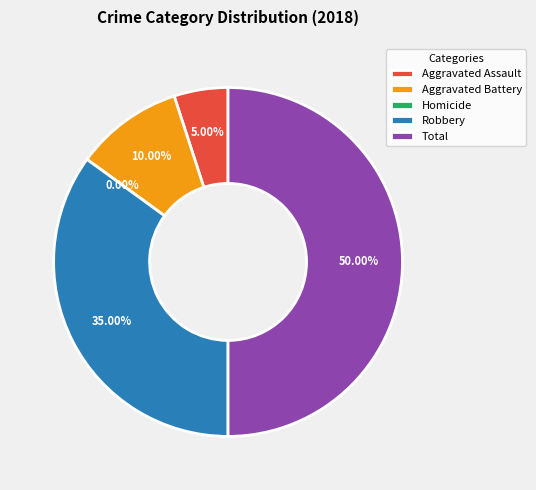

Is it true that Aggravated Battery is 10% of the pie?

True